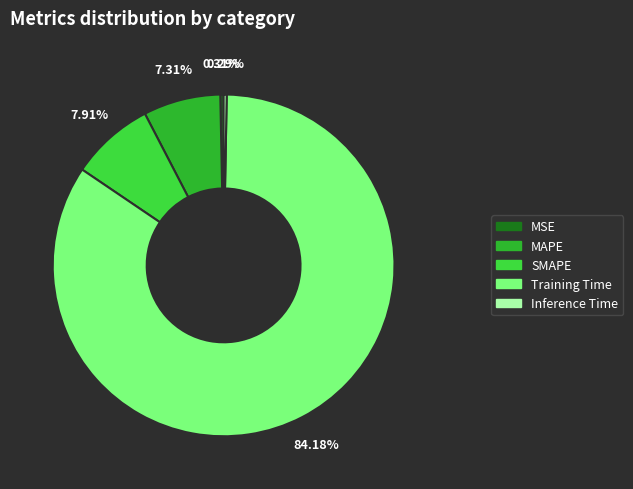

Which category has the biggest portion of the pie?

Training Time